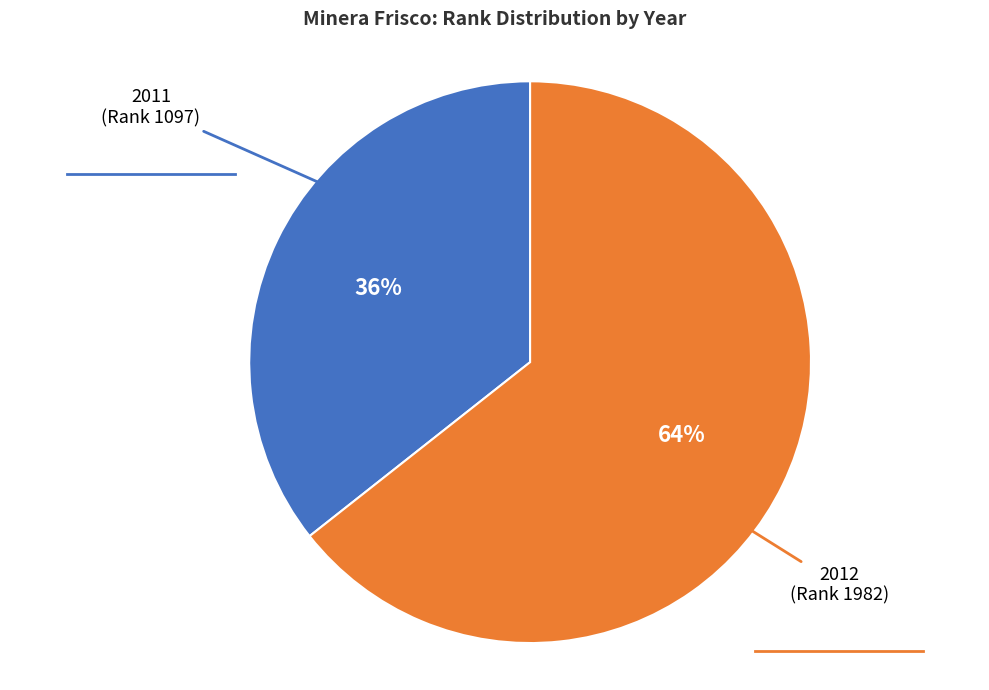

To the nearest percent, what is the average slice percentage?

50%